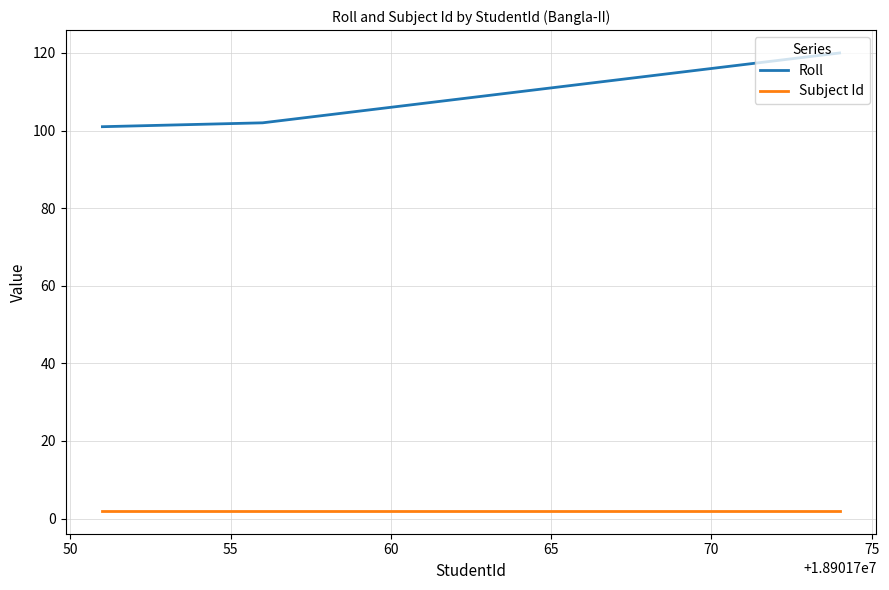

What is the minimum value for Roll?

101